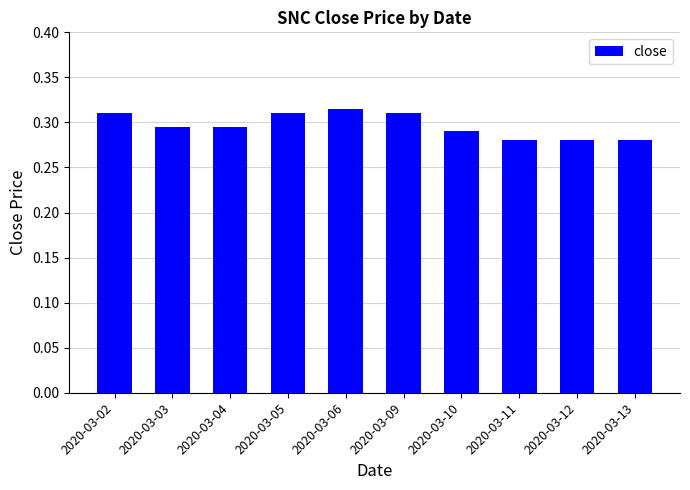

Does the chart contain stacked bars?

No